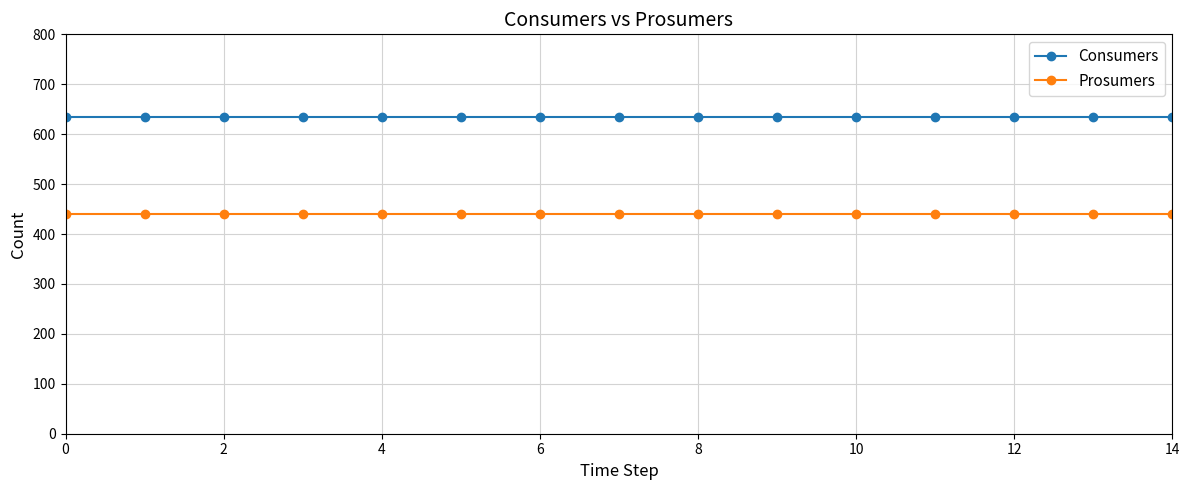

Reading left to right, list all the values displayed in this chart.

Consumers: 635	635	635	635	635	635	635	635	635	635	635	635	635	635	635
Prosumers: 440	440	440	440	440	440	440	440	440	440	440	440	440	440	440